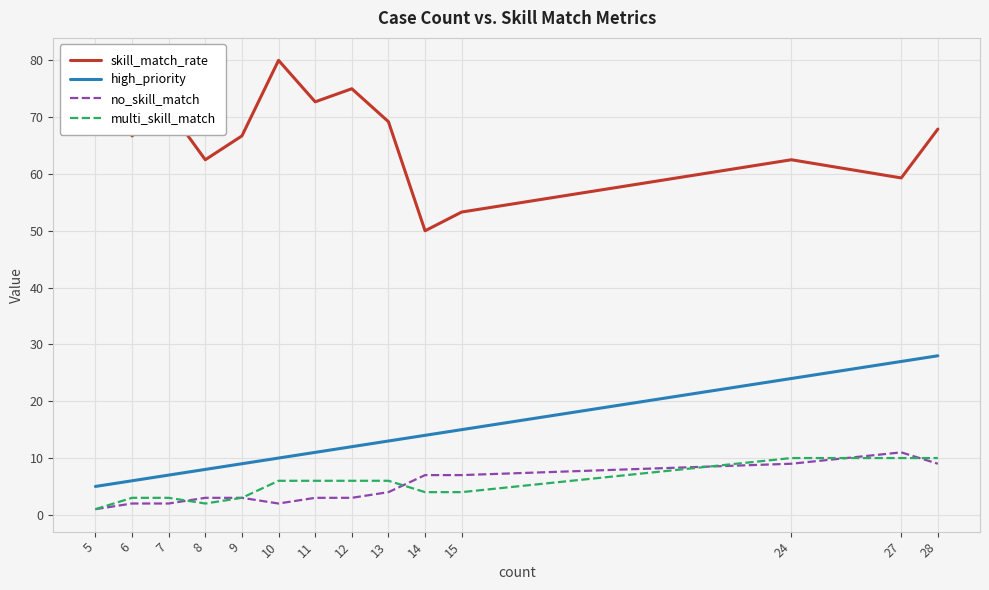

Which series has the largest range (max minus min)?

skill_match_rate